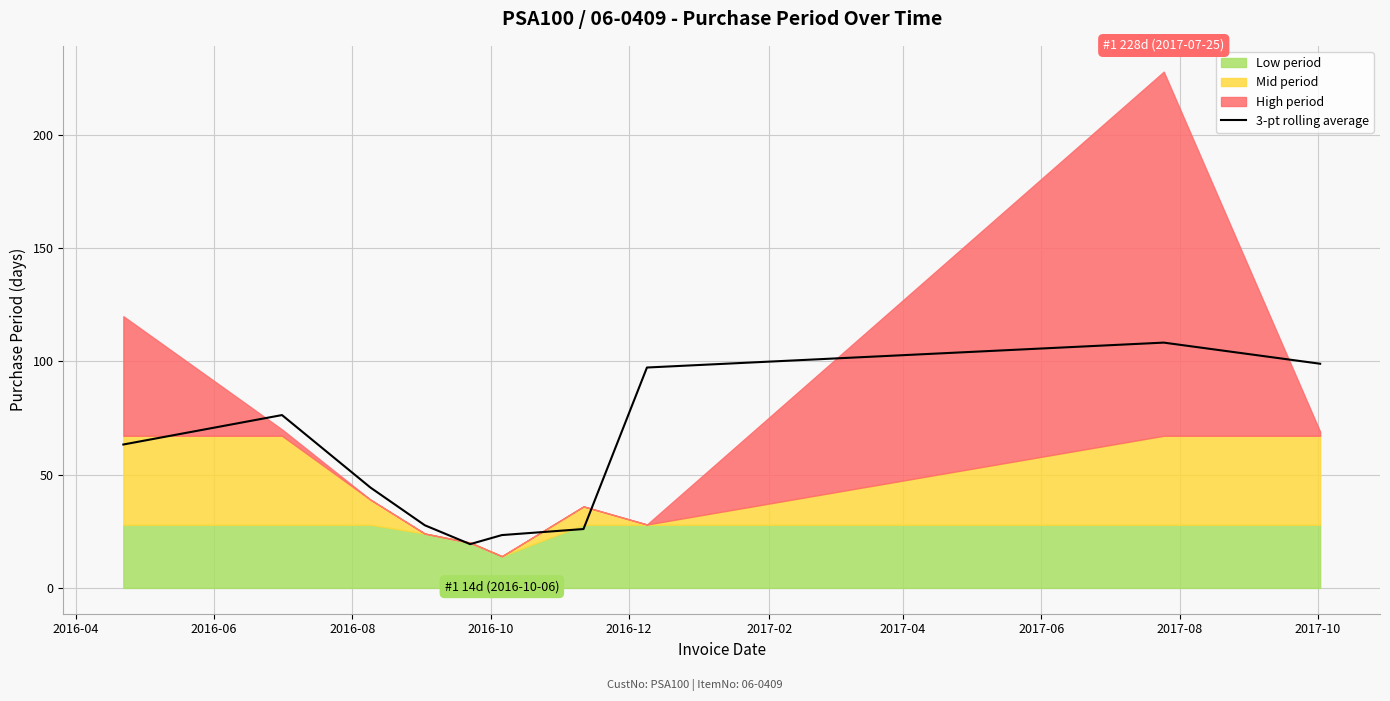

What is the minimum value for 3-pt rolling average?

19.3